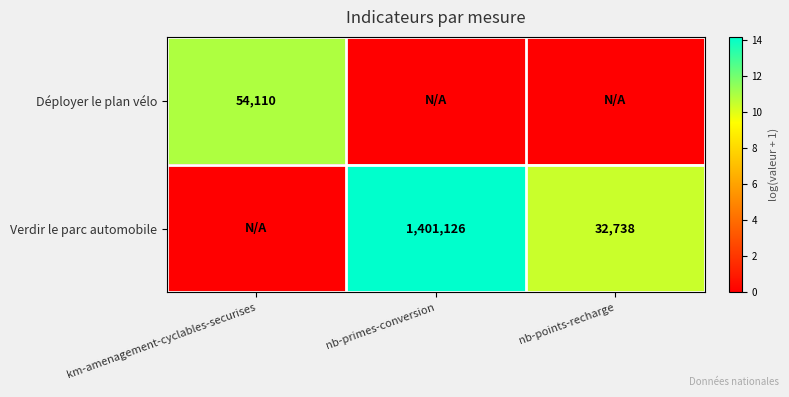

What is the difference between the Verdir le parc automobile values at nb-primes-conversion and nb-points-recharge?

1368388